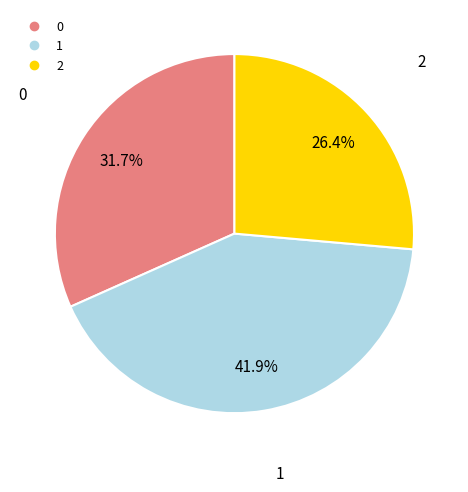

Which category has the biggest portion of the pie?

1